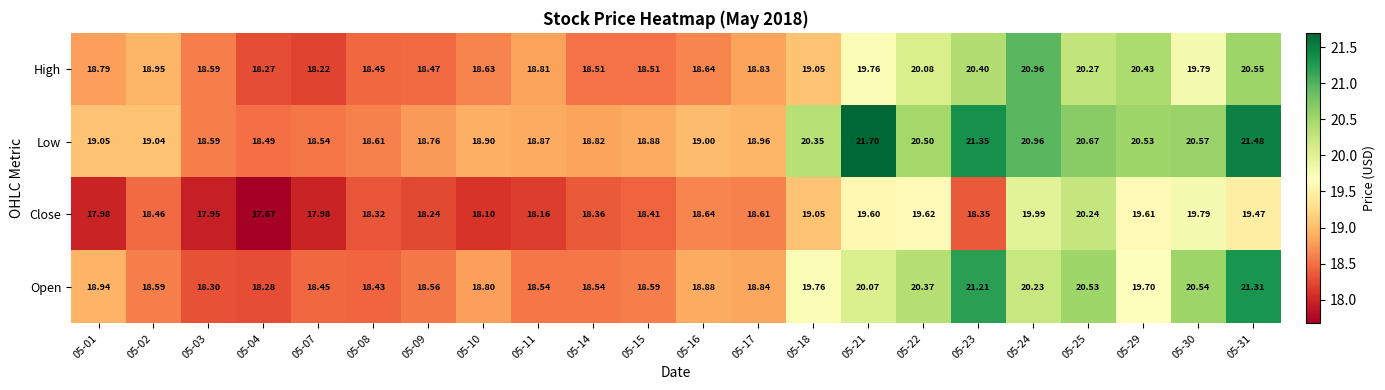

List the series in order of their peak value, highest first.

Low, Open, High, Close